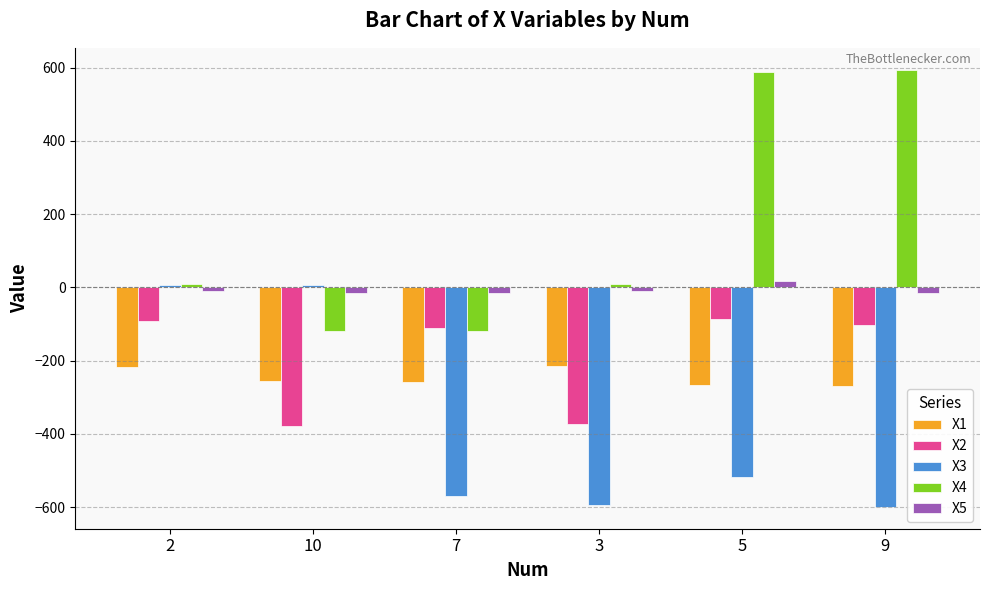

Is it true that X1 equals -354.3 at 7?

False